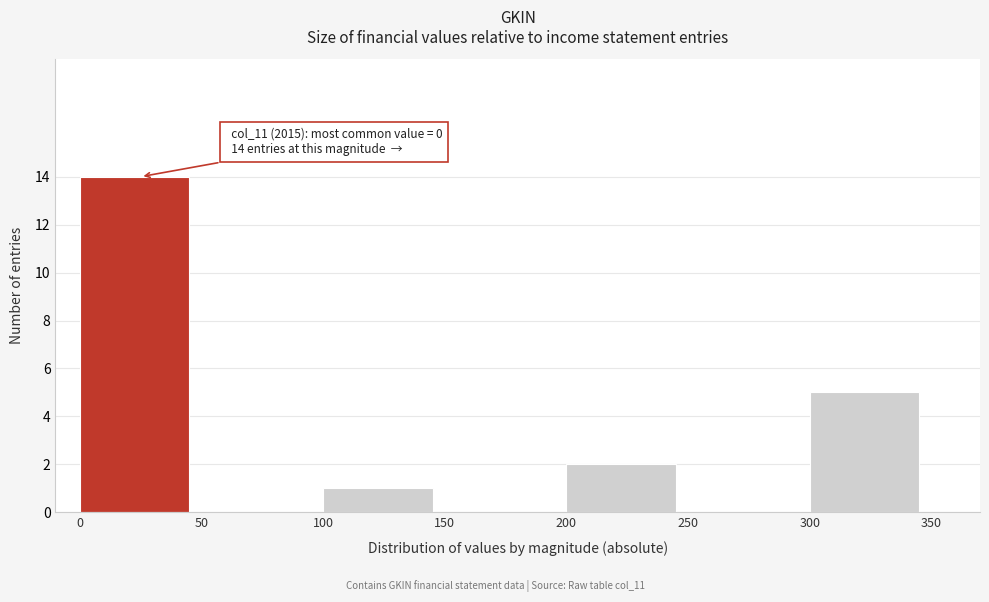

Over which range of the x-axis is the bar tallest?

0 to 50